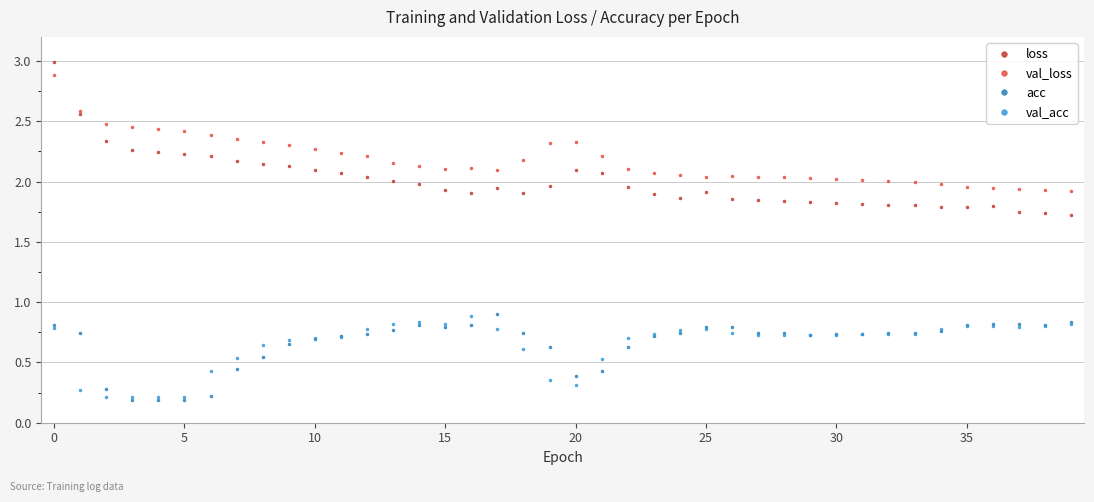

What is the minimum value shown in the chart?

0.2